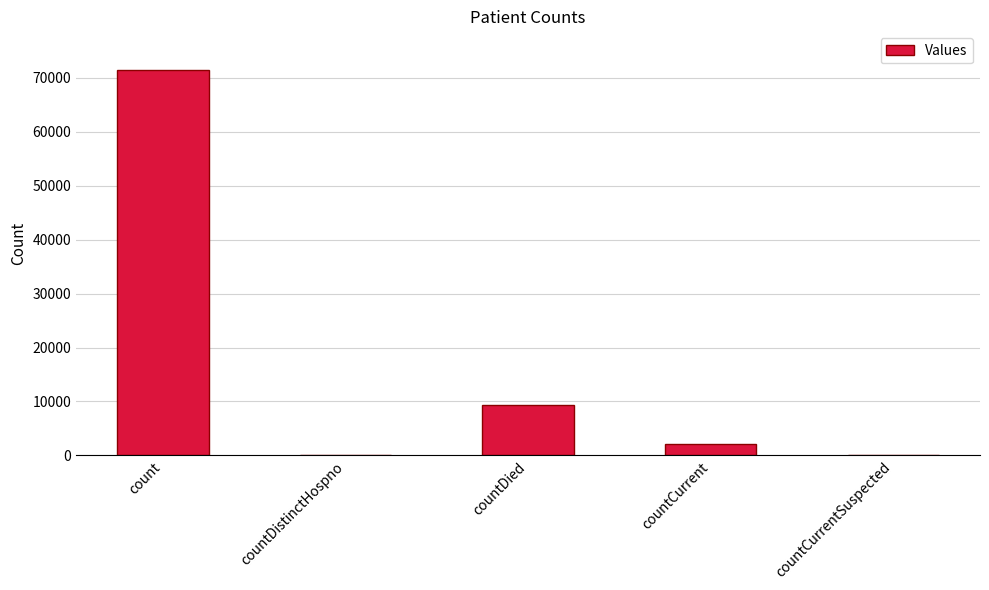

Are the bars grouped side by side (vs. stacked)?

No